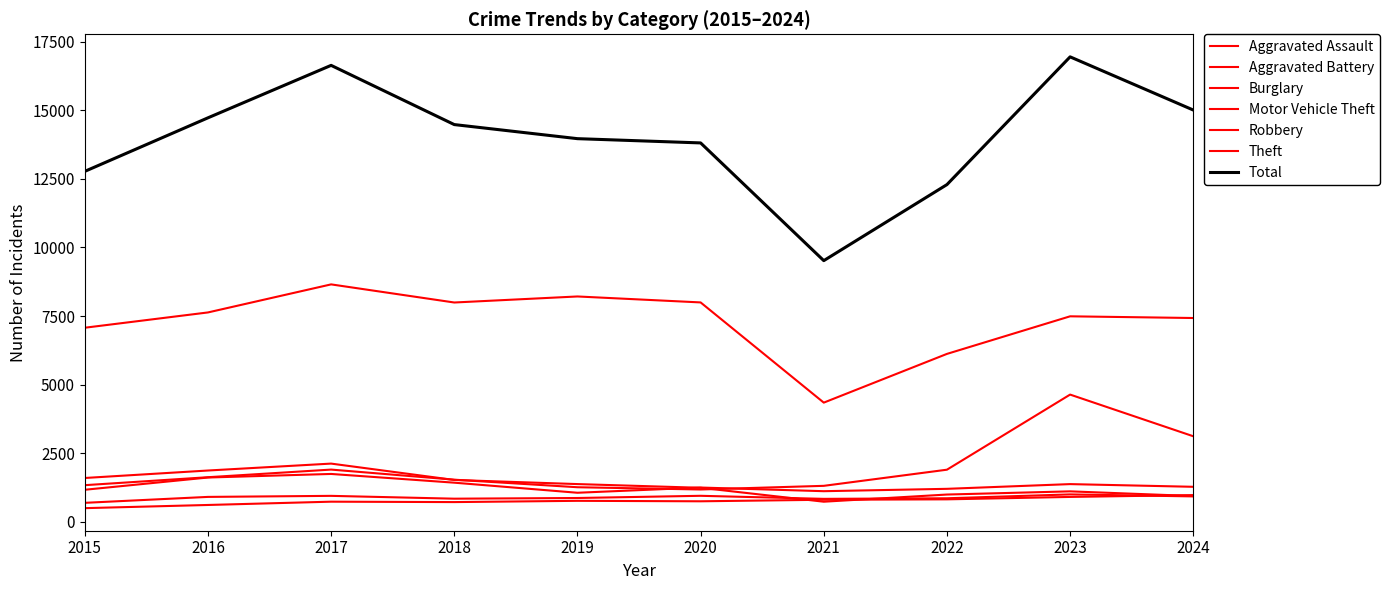

How many lines are shown in the chart?

7